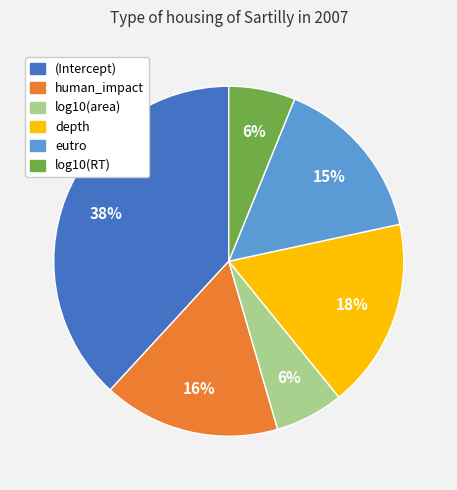

Does any single category account for the majority?

No